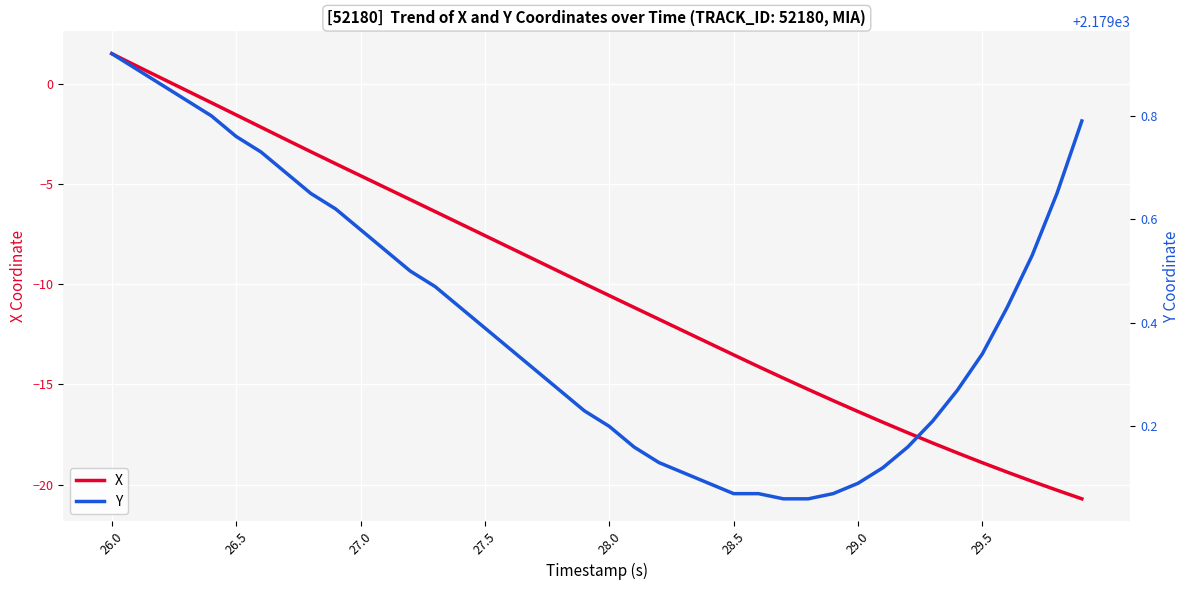

True or false: X has more than 2 interior local peaks.

False